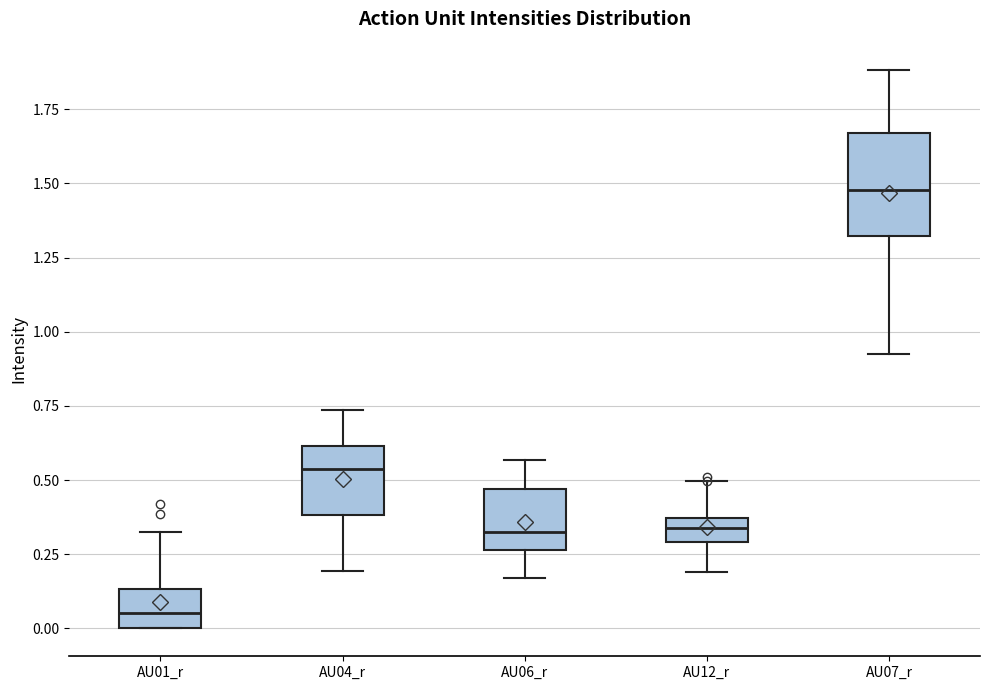

Reading left to right, read every box against the y-axis: the position of its median line, the range the box covers, and the ends of its whiskers. The values are not printed on the chart, so give them approximately, as read against the axis.

AU01_r: median 0.05, box 0.00 to 0.15, whiskers 0.00 to 0.35
AU04_r: median 0.55, box 0.40 to 0.60, whiskers 0.20 to 0.75
AU06_r: median 0.35, box 0.25 to 0.45, whiskers 0.15 to 0.55
AU12_r: median 0.35 (inside the box), box 0.30 to 0.35, whiskers 0.20 to 0.50
AU07_r: median 1.50, box 1.30 to 1.65, whiskers 0.90 to 1.90